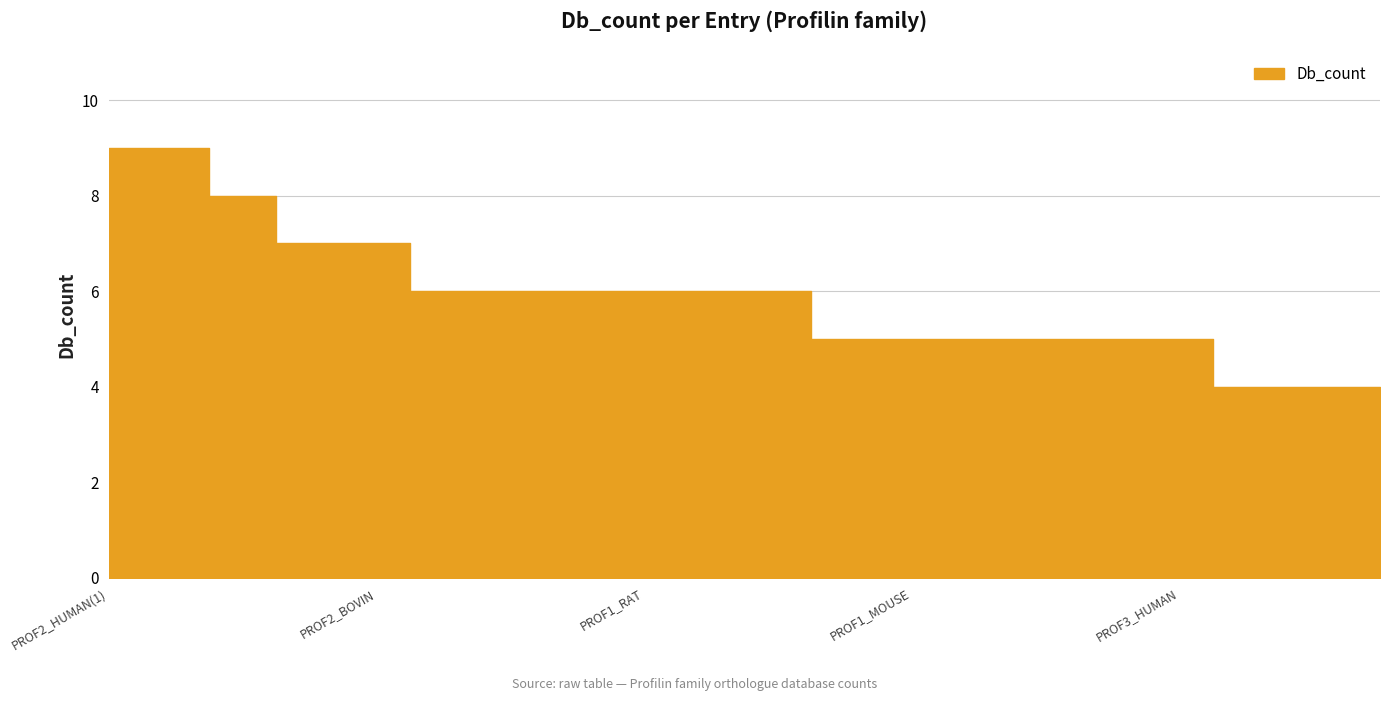

What position from the left is Q5ZL50_CHICK?

14